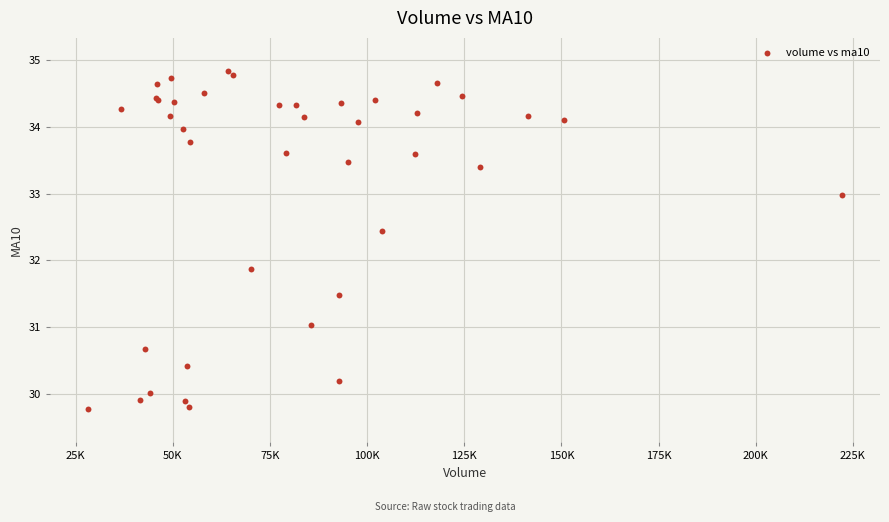

What Y value in the scatter plot is closest to 32?

31.9